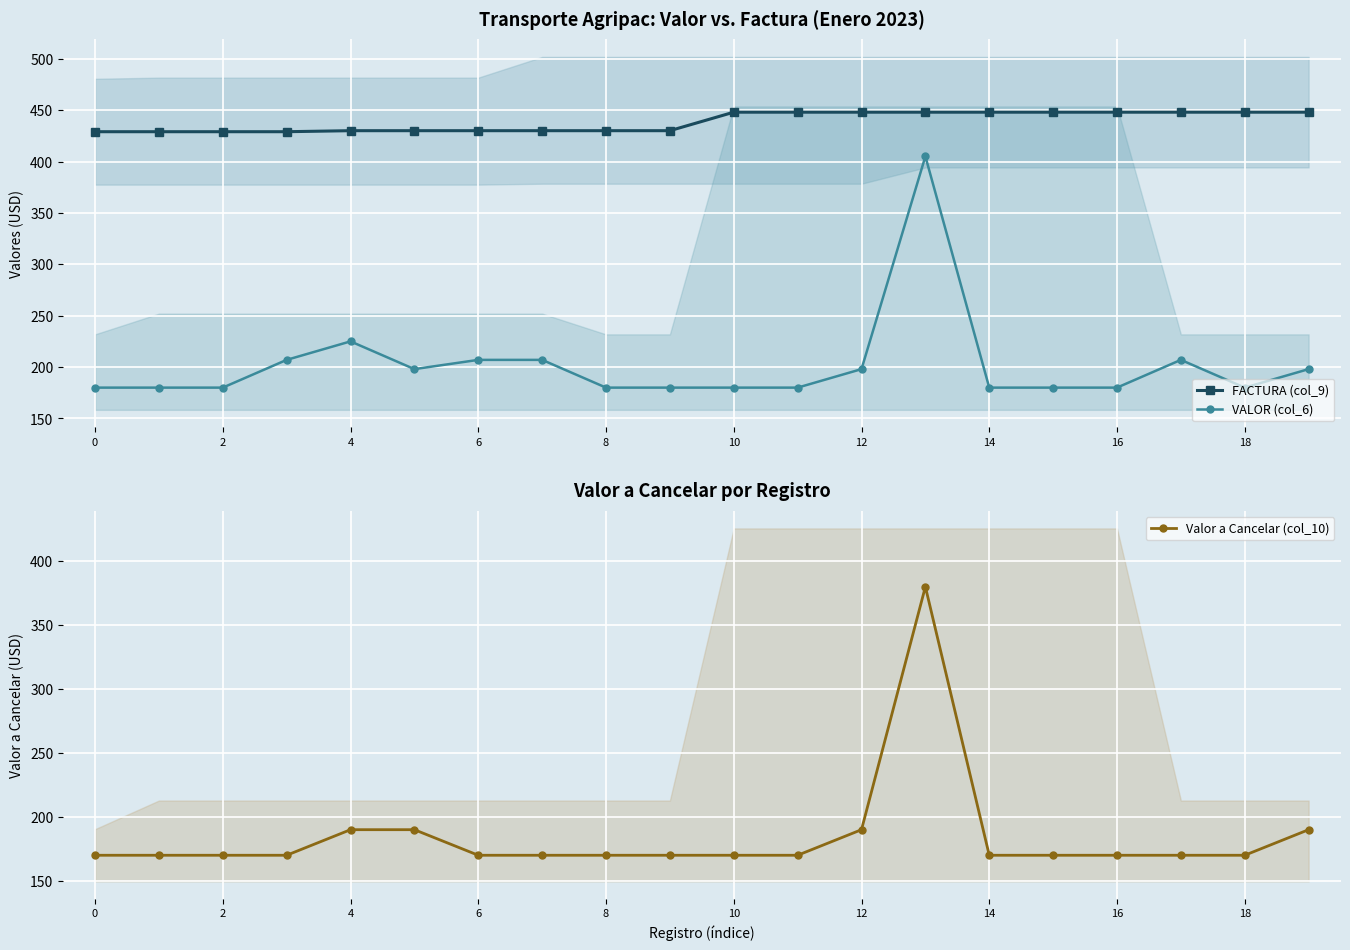

Is the value of VALOR (col_6) at 12 greater than the value of FACTURA (col_9) at 10?

No